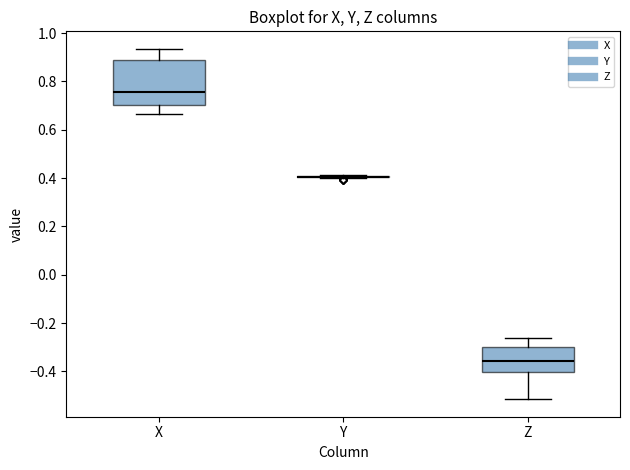

Reading left to right, read every box against the y-axis: the position of its median line, the range the box covers, and the ends of its whiskers. The values are not printed on the chart, so give them approximately, as read against the axis.

X: median 0.76, box 0.70 to 0.90, whiskers 0.66 to 0.94
Y: box collapsed to a line at 0.40, whiskers 0.40 to 0.42
Z: median -0.36, box -0.40 to -0.30, whiskers -0.52 to -0.26